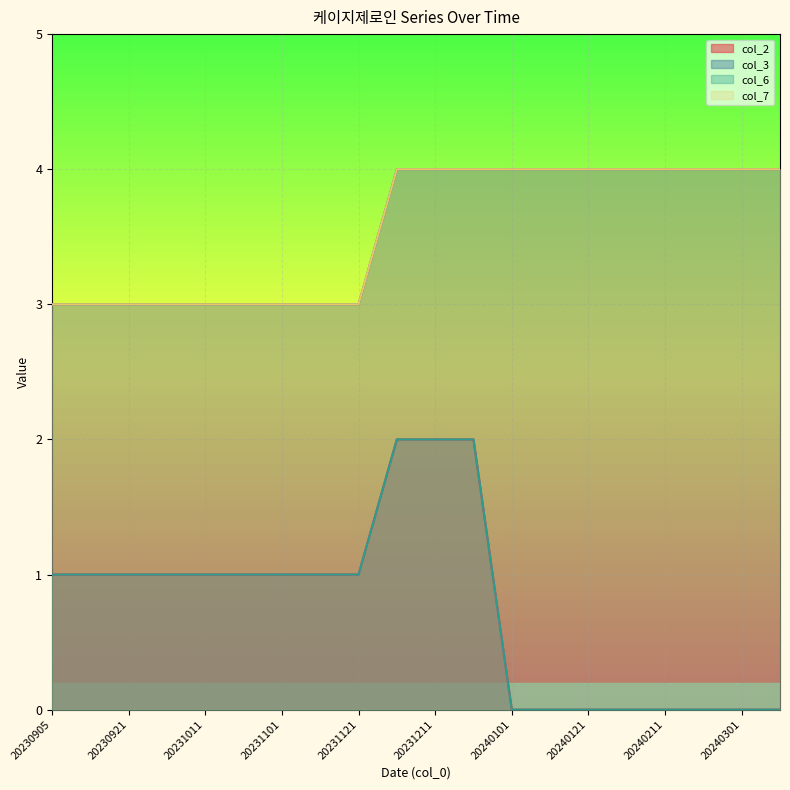

What is the sum of the col_7 values at 20230905 and 20240301?

7